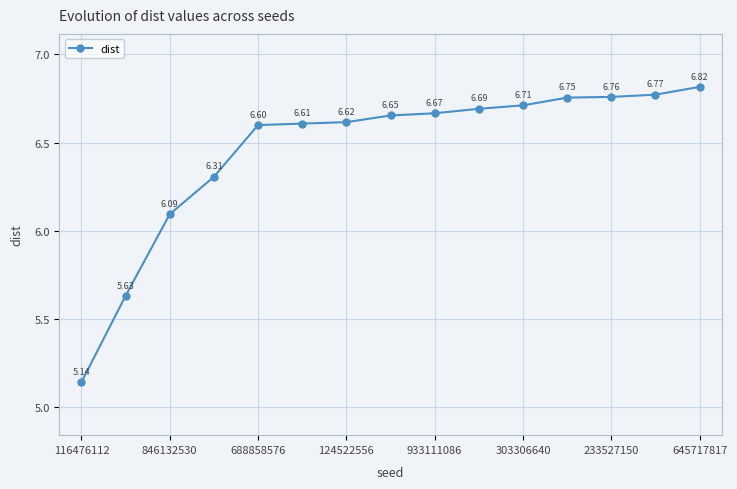

What is the value of the 3rd point from the left?

6.1